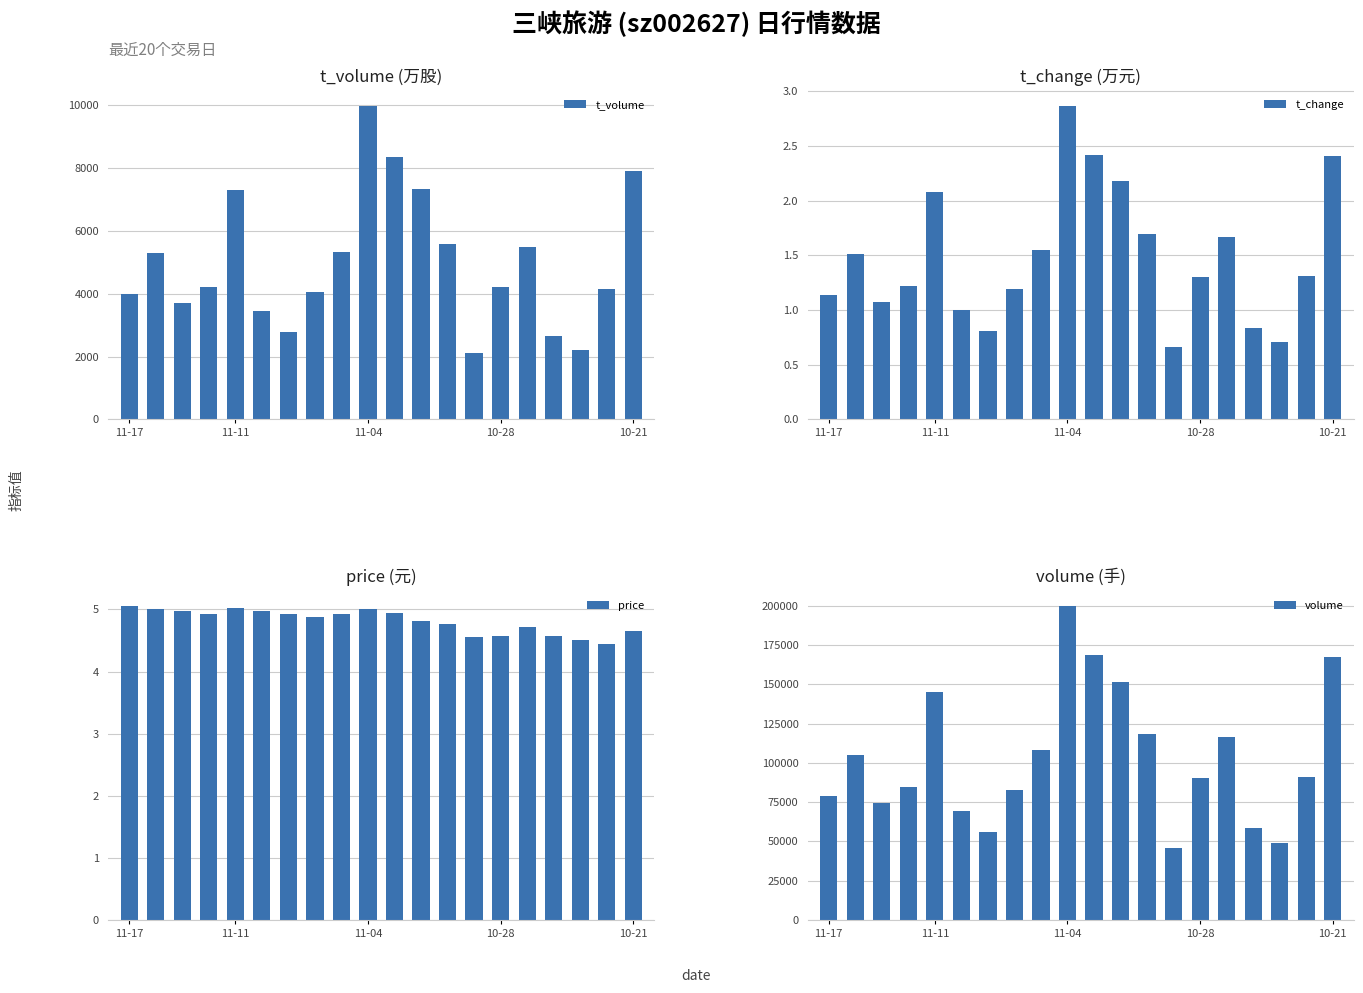

How many bars are there in each group?

4